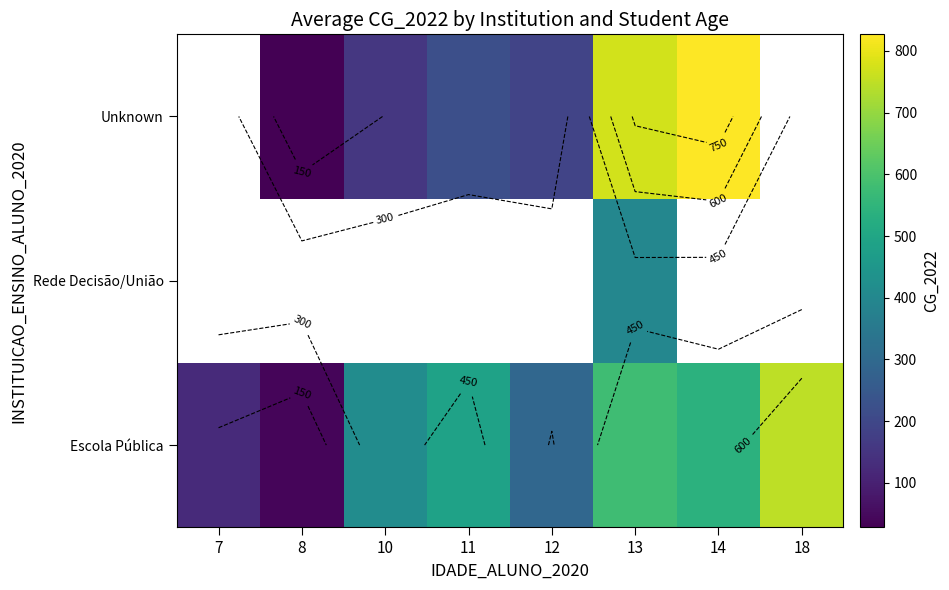

What is the difference between the highest and lowest values at 11?

268.0